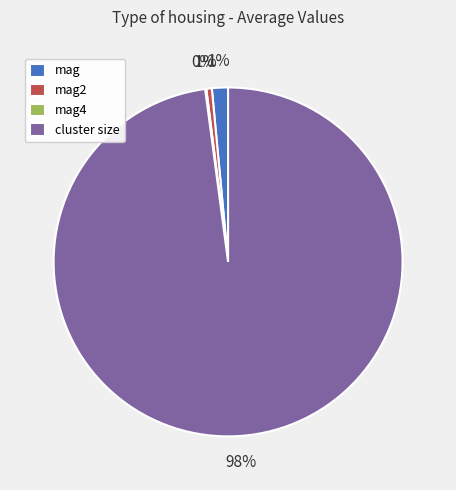

Between cluster size and mag, which is larger?

cluster size